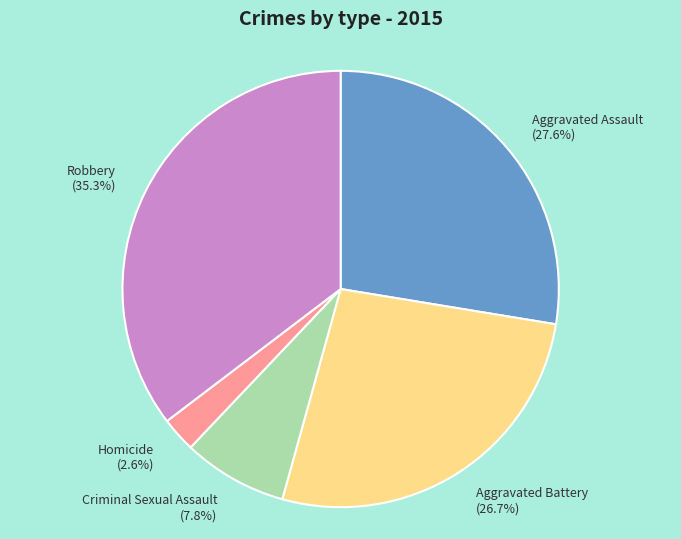

Is there any slice that represents more than half of the pie?

No